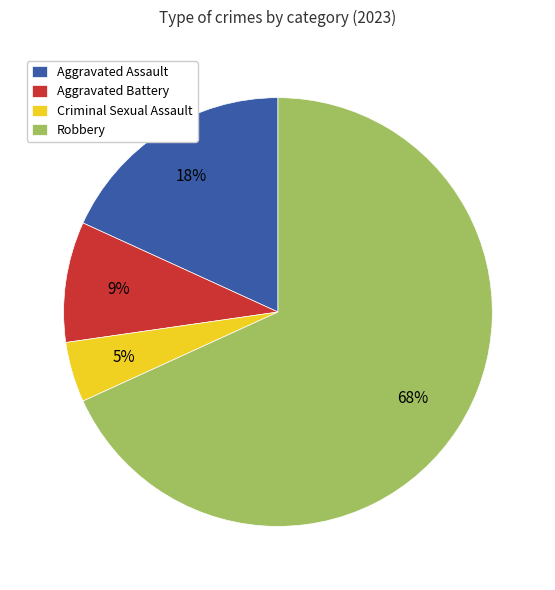

Which category has the smallest portion of the pie?

Criminal Sexual Assault